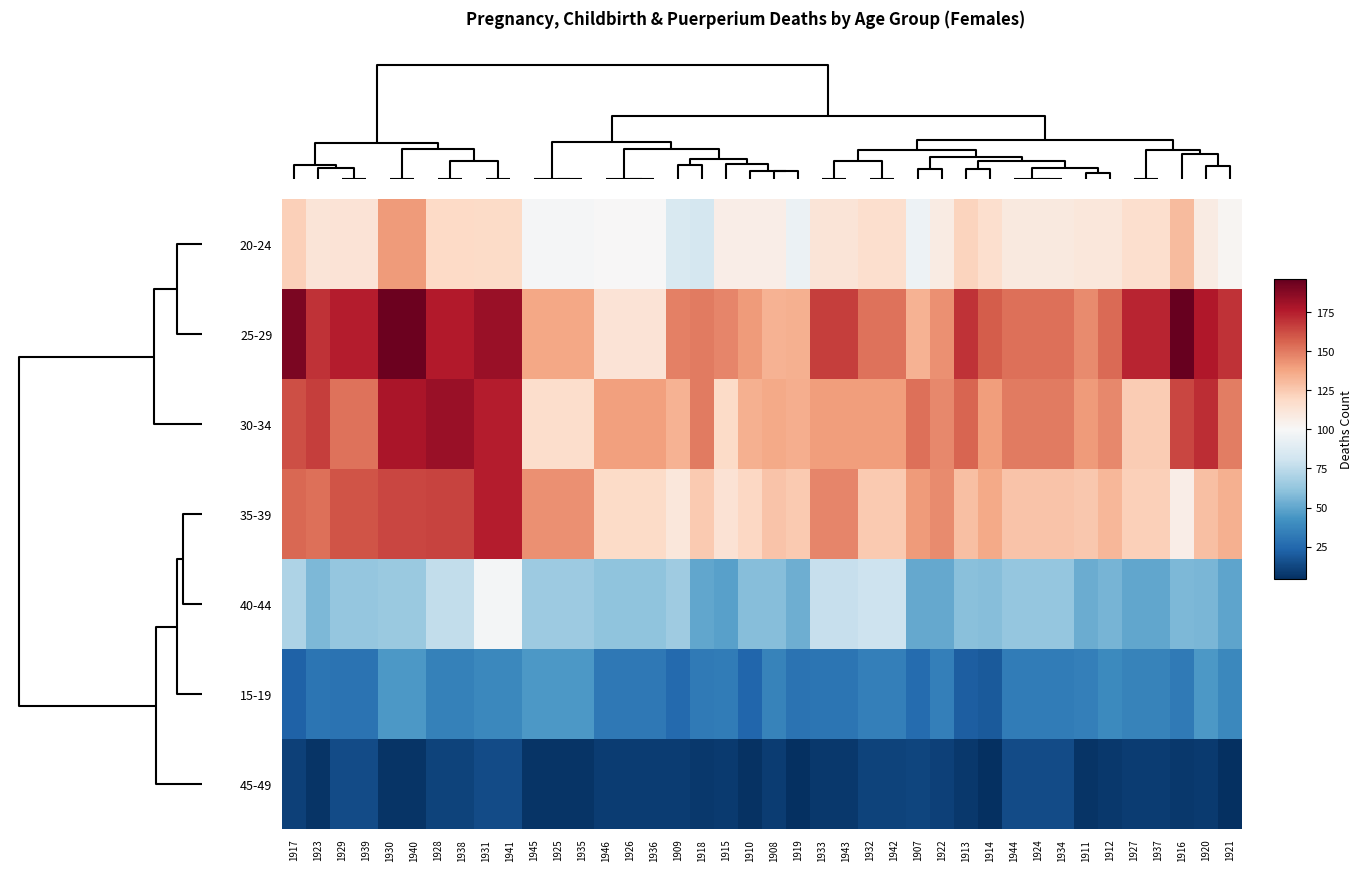

Reading left to right, what are all the values shown in this chart?

20-24: 1917=123	1923=112	1929=113	1939=113	1930=141	1940=141	1928=119	1938=119	1931=118	1941=118	1945=99	1925=99	1935=99	1946=100	1926=100	1936=100	1909=85	1918=83	1915=106	1910=106	1908=106	1919=94	1933=112	1943=112	1932=116	1942=116	1907=95	1922=108	1913=121	1914=116	1944=109	1924=109	1934=109	1911=111	1912=111	1927=116	1937=116	1916=130	1920=108	1921=102
25-29: 1917=190	1923=169	1929=175	1939=175	1930=194	1940=194	1928=176	1938=176	1931=183	1941=183	1945=137	1925=137	1935=137	1946=113	1926=113	1936=113	1909=148	1918=150	1915=147	1910=141	1908=133	1919=134	1933=166	1943=166	1932=152	1942=152	1907=133	1922=144	1913=169	1914=158	1944=153	1924=153	1934=153	1911=145	1912=154	1927=173	1937=173	1916=196	1920=177	1921=169
30-34: 1917=162	1923=166	1929=152	1939=152	1930=178	1940=178	1928=183	1938=183	1931=175	1941=175	1945=117	1925=117	1935=117	1946=139	1926=139	1936=139	1909=133	1918=150	1915=118	1910=134	1908=136	1919=135	1933=140	1943=140	1932=140	1942=140	1907=153	1922=146	1913=156	1914=140	1944=150	1924=150	1934=150	1911=141	1912=146	1927=124	1937=124	1916=164	1920=171	1921=149
35-39: 1917=155	1923=153	1929=160	1939=160	1930=164	1940=164	1928=165	1938=165	1931=175	1941=175	1945=144	1925=144	1935=144	1946=118	1926=118	1936=118	1909=111	1918=125	1915=114	1910=120	1908=127	1919=125	1933=147	1943=147	1932=125	1942=125	1907=141	1922=145	1913=129	1914=136	1944=127	1924=127	1934=127	1911=126	1912=132	1927=123	1937=123	1916=106	1920=129	1921=134
40-44: 1917=70	1923=57	1929=63	1939=63	1930=64	1940=64	1928=76	1938=76	1931=98	1941=98	1945=65	1925=65	1935=65	1946=61	1926=61	1936=61	1909=66	1918=50	1915=48	1910=59	1908=59	1919=53	1933=78	1943=78	1932=80	1942=80	1907=51	1922=51	1913=60	1914=59	1944=63	1924=63	1934=63	1911=52	1912=55	1927=50	1937=50	1916=57	1920=56	1921=49
15-19: 1917=22	1923=30	1929=29	1939=29	1930=45	1940=45	1928=35	1938=35	1931=38	1941=38	1945=45	1925=45	1935=45	1946=31	1926=31	1936=31	1909=25	1918=32	1915=33	1910=24	1908=36	1919=29	1933=30	1943=30	1932=34	1942=34	1907=26	1922=34	1913=21	1914=19	1944=33	1924=33	1934=33	1911=34	1912=39	1927=36	1937=36	1916=32	1920=45	1921=38
45-49: 1917=10	1923=6	1929=14	1939=14	1930=6	1940=6	1928=11	1938=11	1931=14	1941=14	1945=6	1925=6	1935=6	1946=9	1926=9	1936=9	1909=9	1918=7	1915=8	1910=5	1908=9	1919=4	1933=7	1943=7	1932=11	1942=11	1907=12	1922=10	1913=7	1914=4	1944=14	1924=14	1934=14	1911=6	1912=7	1927=9	1937=9	1916=7	1920=8	1921=4